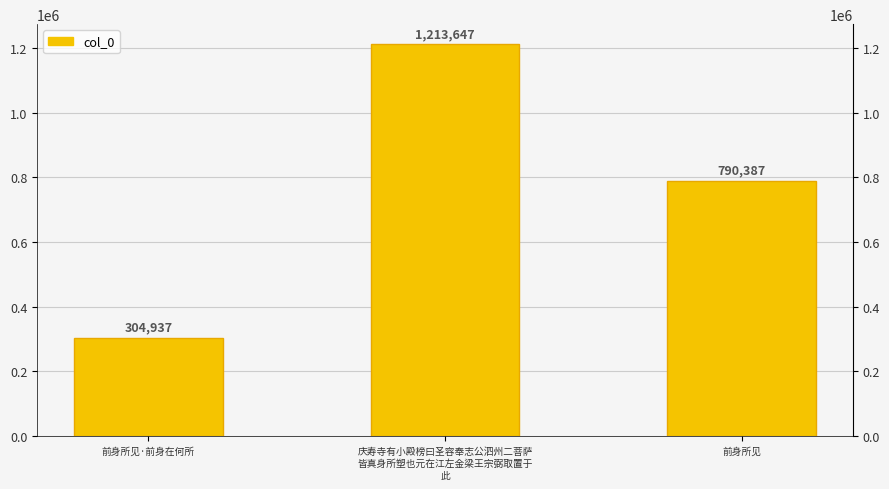

Where is the data nearest to the value 759292?

前身所见